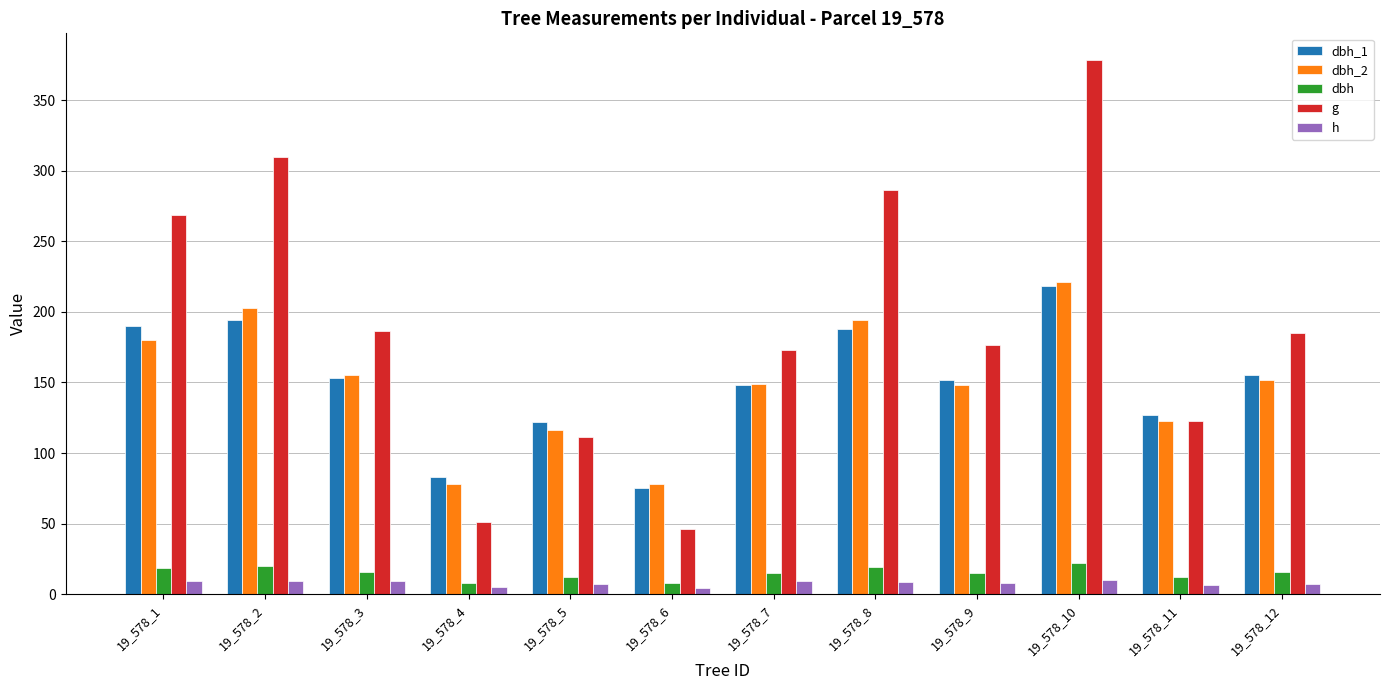

At which category is the sum across all series the highest?

19_578_10